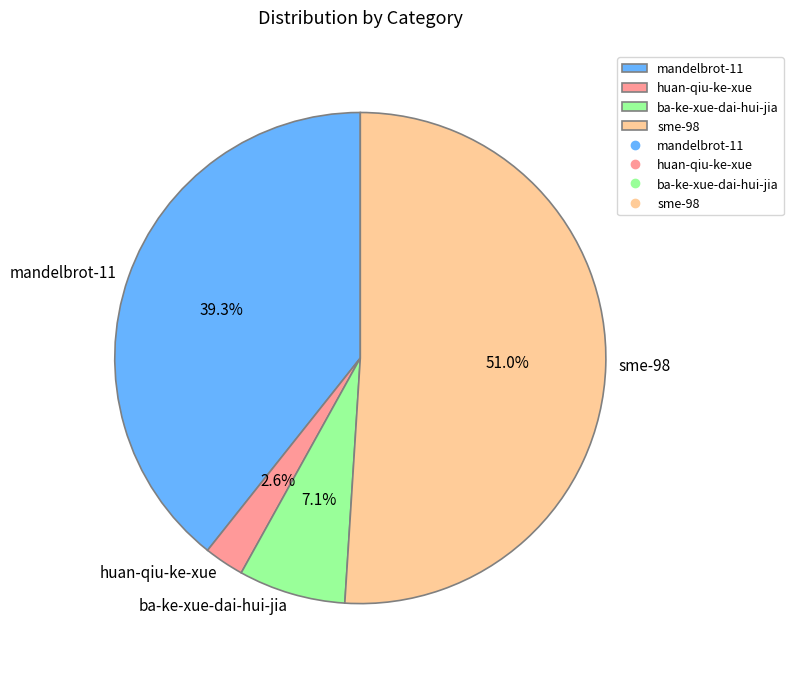

How many slices are in this pie chart?

4